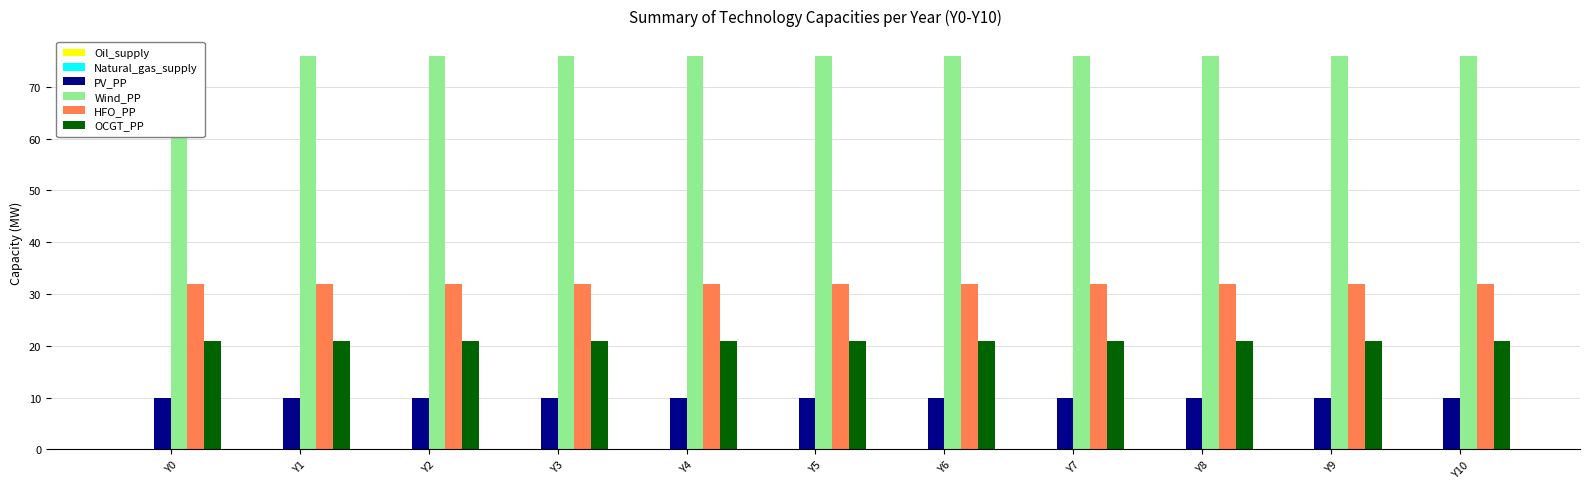

Reading right to left, transcribe all the data shown in this chart.

Oil_supply: 0	0	0	0	0	0	0	0	0	0	0
Natural_gas_supply: 0	0	0	0	0	0	0	0	0	0	0
PV_PP: 10	10	10	10	10	10	10	10	10	10	10
Wind_PP: 76	76	76	76	76	76	76	76	76	76	76
HFO_PP: 32	32	32	32	32	32	32	32	32	32	32
OCGT_PP: 21	21	21	21	21	21	21	21	21	21	21